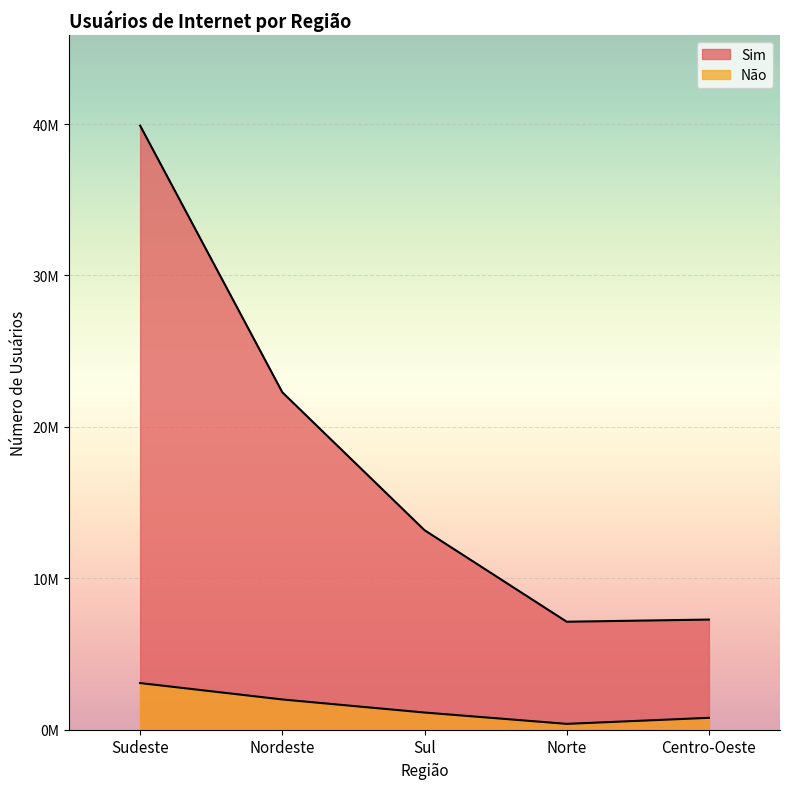

What is the maximum value shown in the chart?

39895822